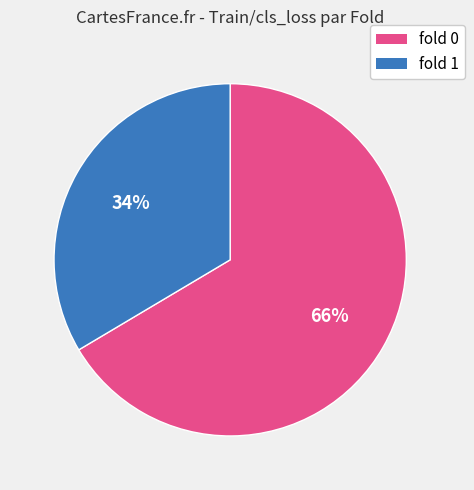

Count the number of slices in the pie.

2